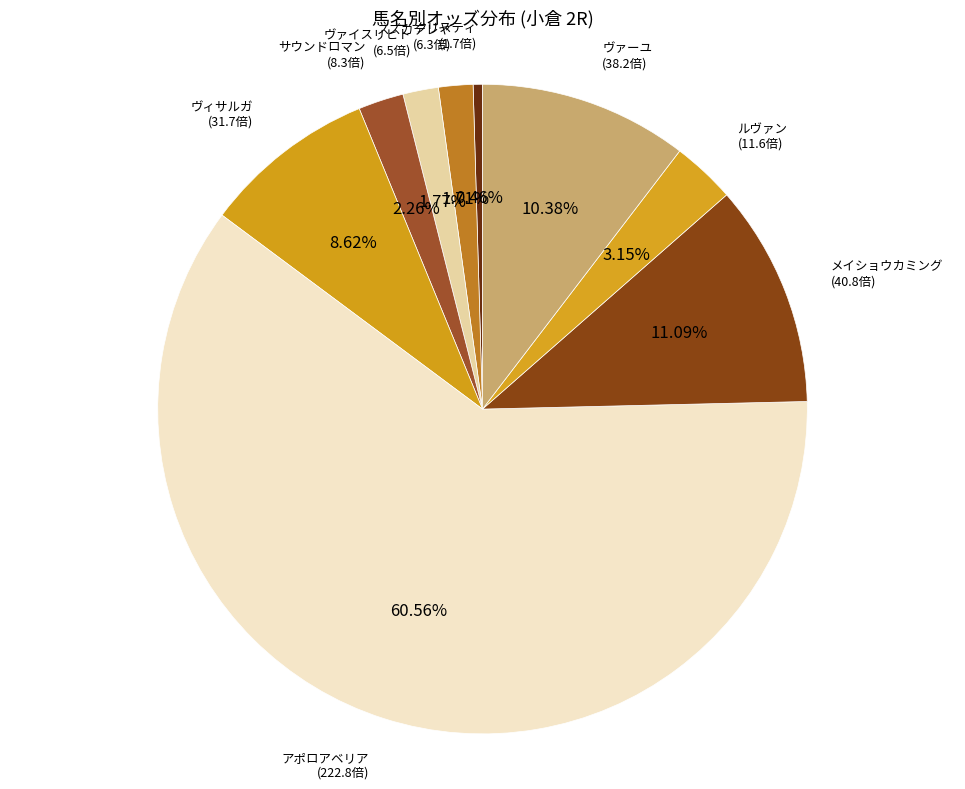

To the nearest percent, what is the difference between the largest and smallest slice percentages?

60%